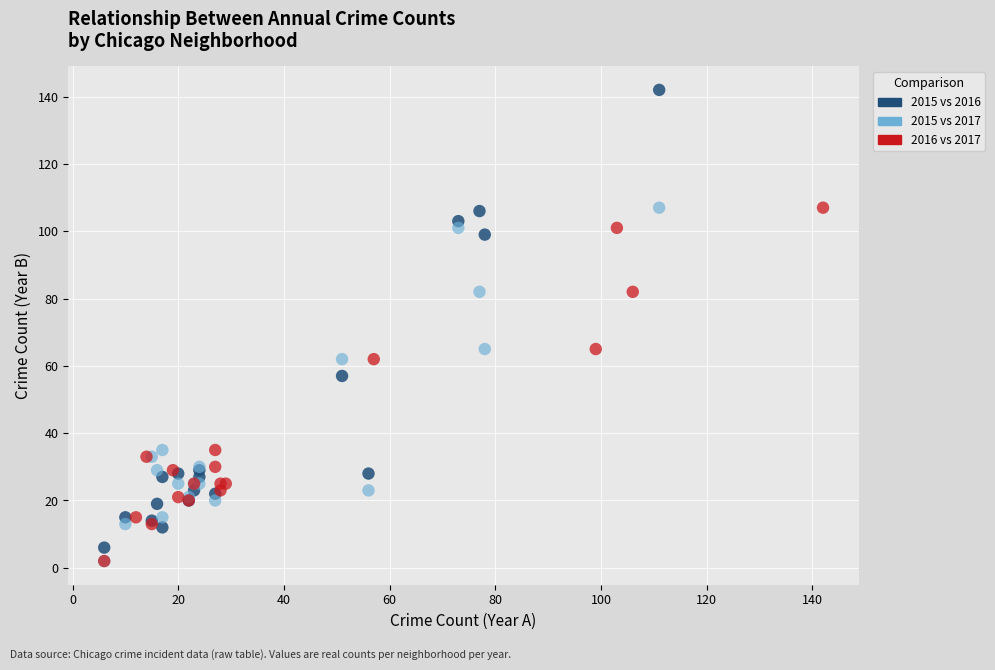

Which series has the largest Y range (max minus min)?

2015 vs 2016